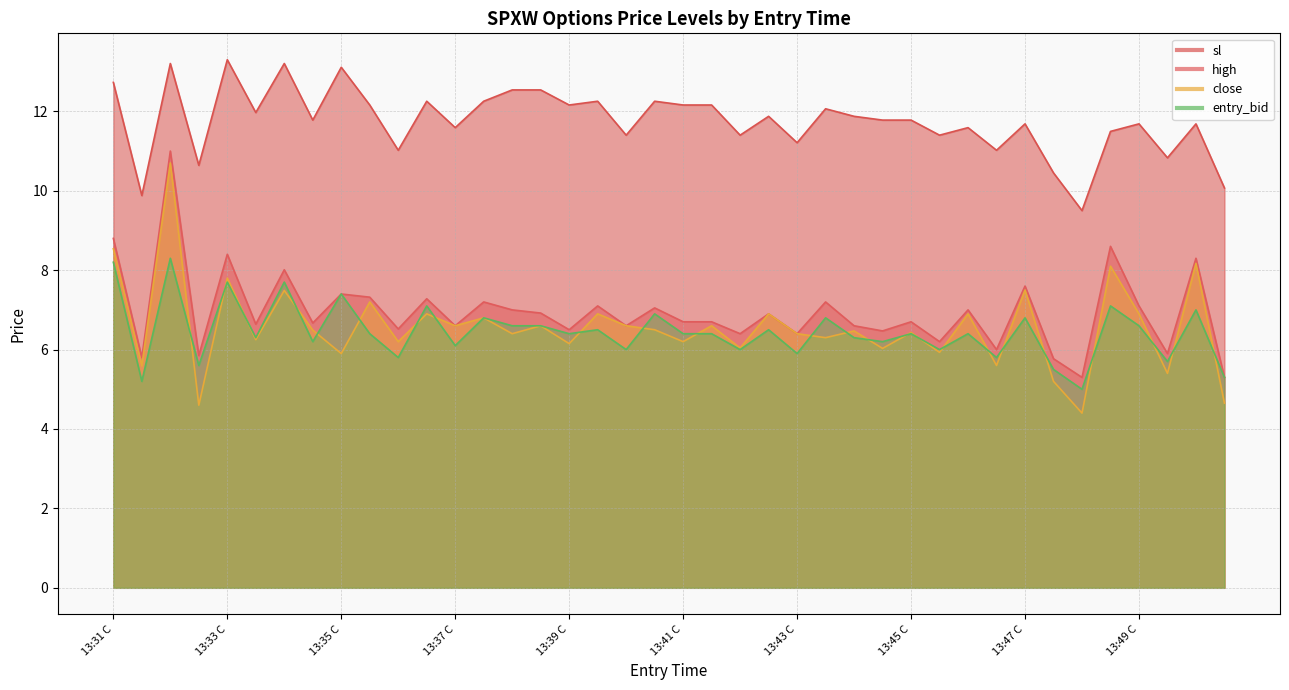

Count the number of categories in the chart.

40